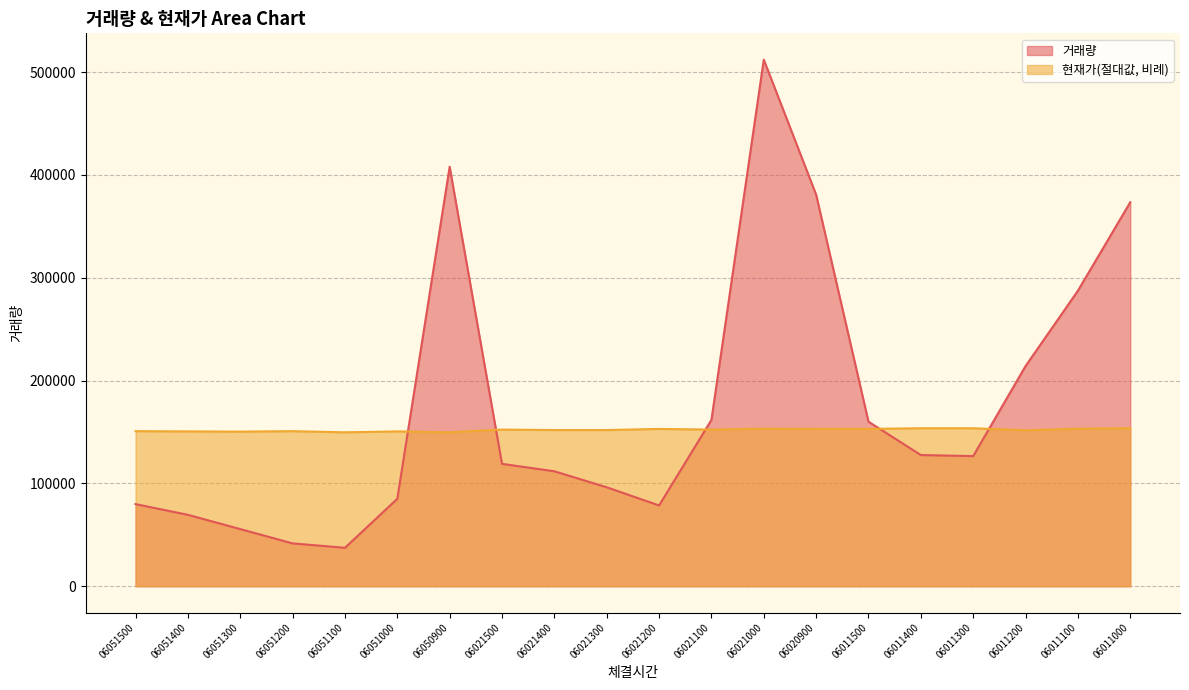

How many times do 거래량 and 현재가_abs cross each other?

5